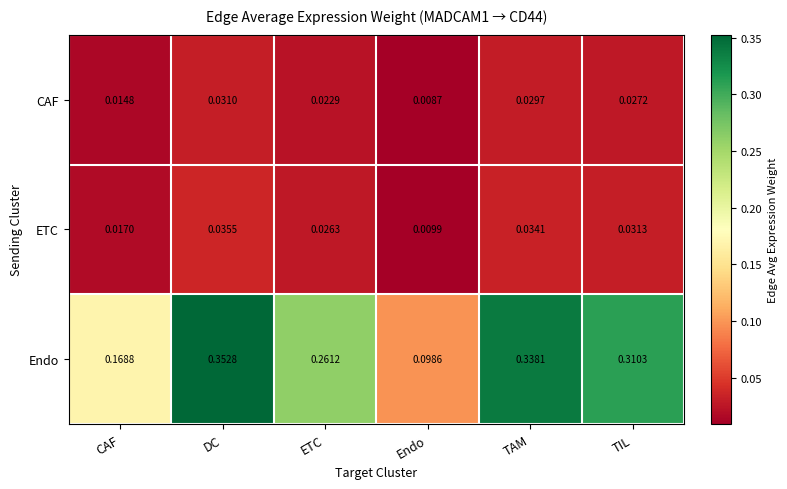

Which series has the largest range (max minus min)?

Endo